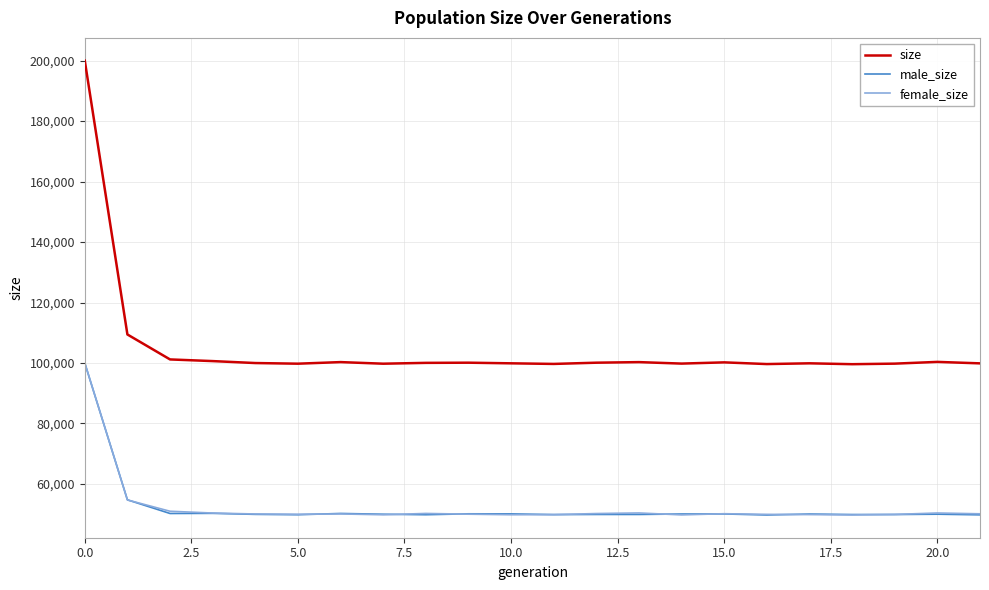

What is the highest value of the female_size series?

100037